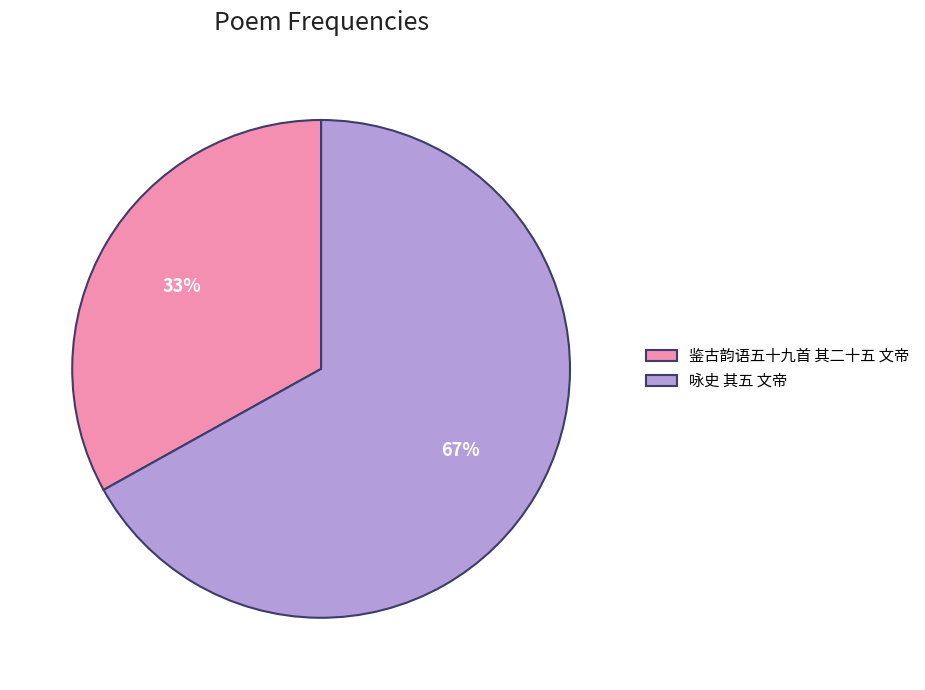

Does 咏史 其五 文帝 account for over 50% of the chart?

Yes